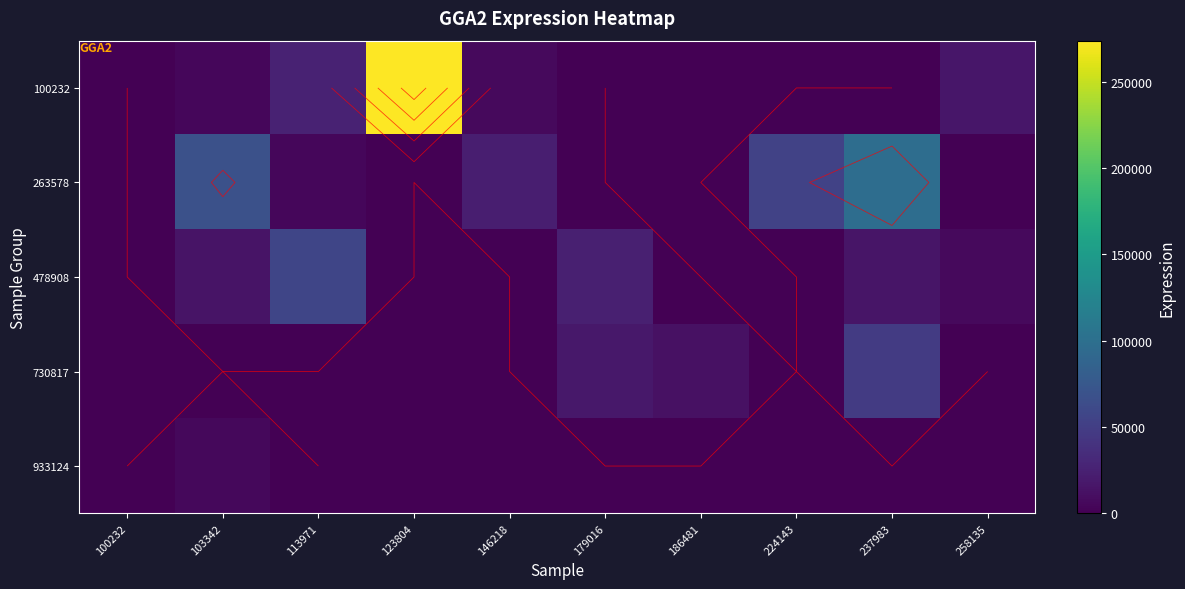

True or false: 478908 has a value of 21054 at 100232.

False